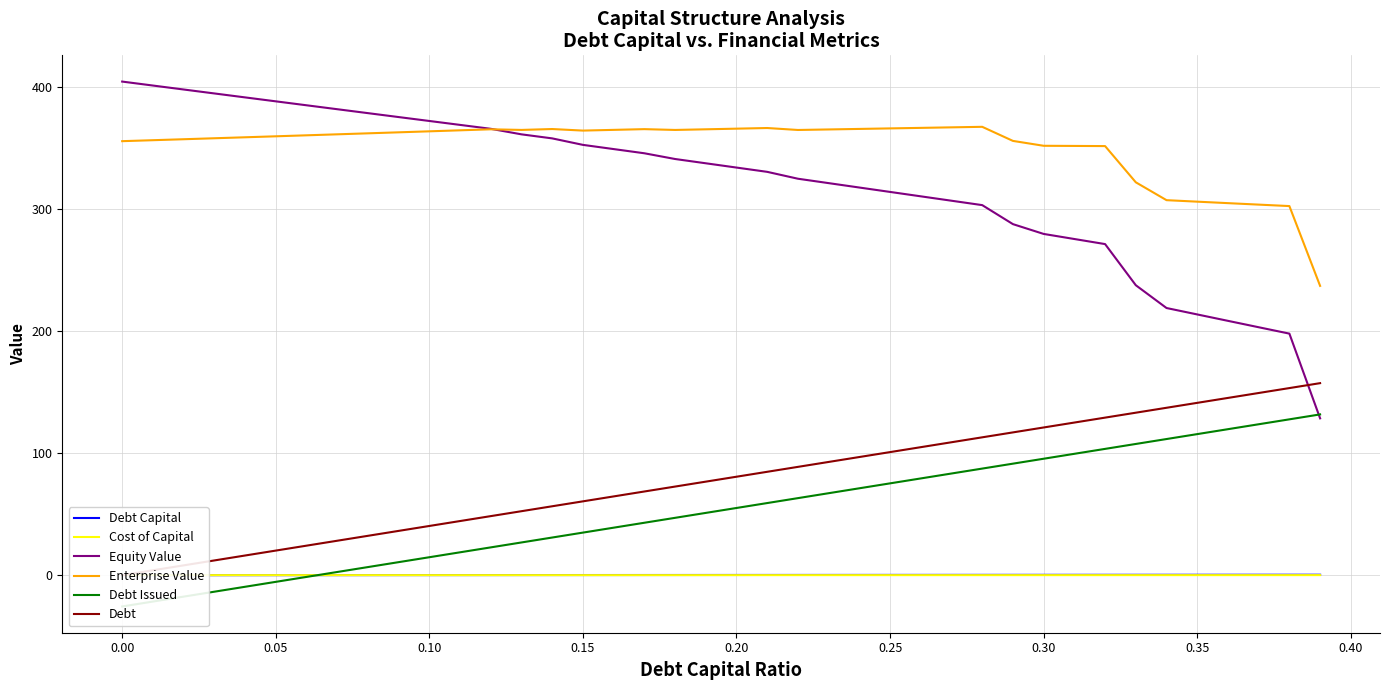

What is the highest value of the Equity Value series?

404.3